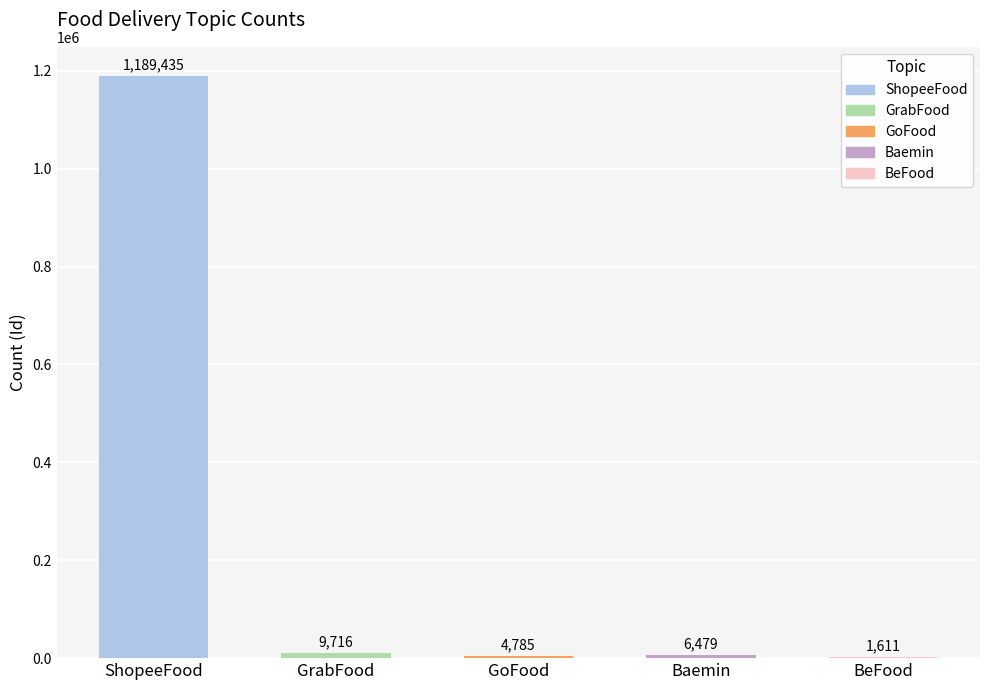

What is the ratio of the value at ShopeeFood to the value at GoFood?

248.6